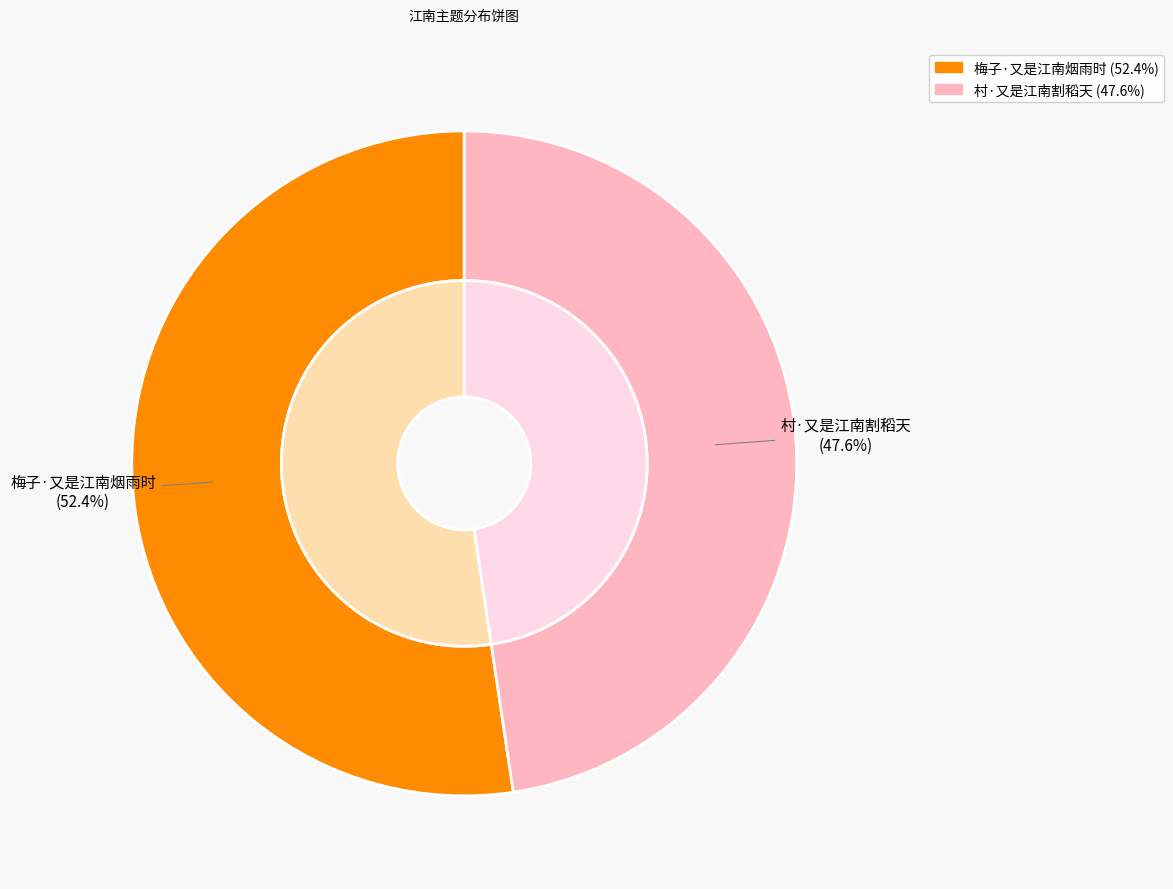

True or false: 村·又是江南割稻天 accounts for 48% of the total.

True